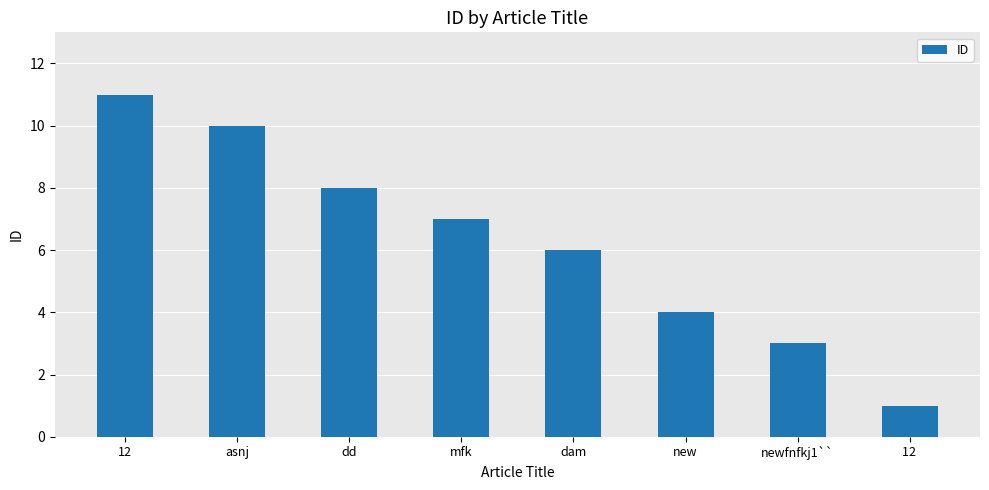

Are the bars horizontal?

No